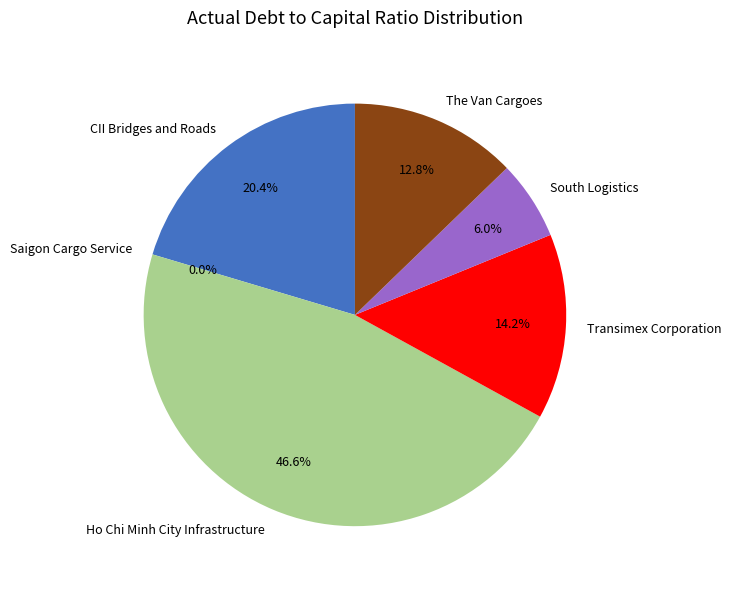

To the nearest percent, what is the difference between the Saigon Cargo Service and The Van Cargoes slice percentages?

13%